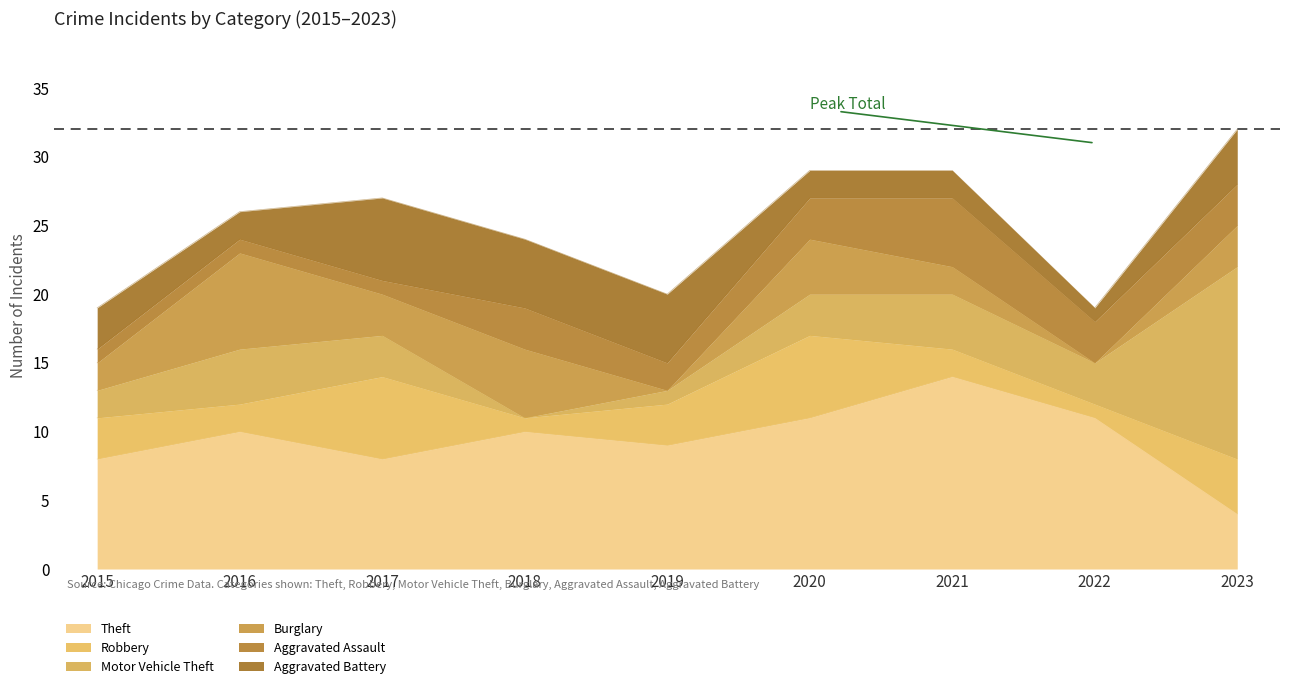

What is the value of the Burglary point at the 6th from the left?

4